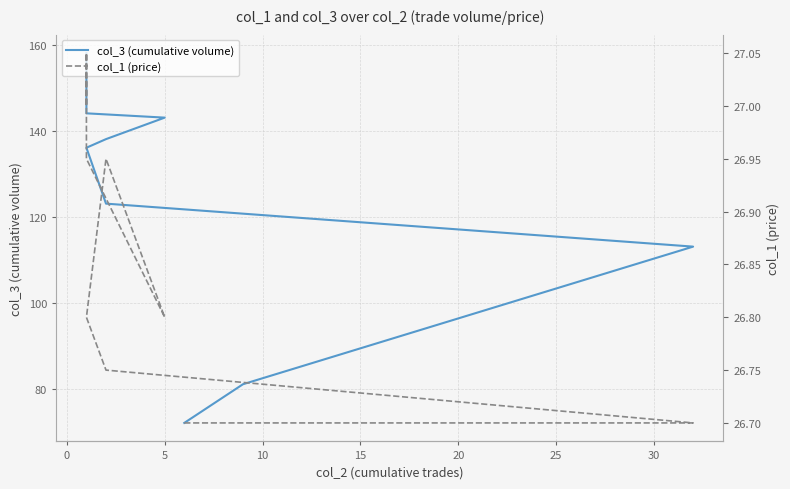

True or false: col_1 (price) and col_3 (cumulative volume) cross at least once.

False